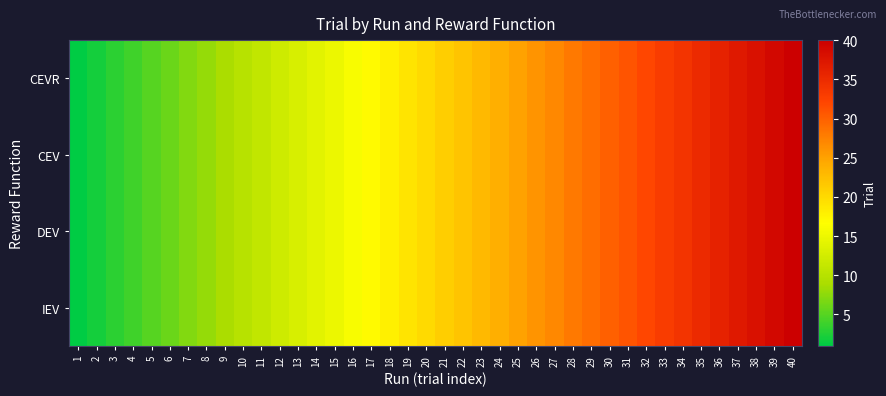

Between 6 and 20, which is larger?

20